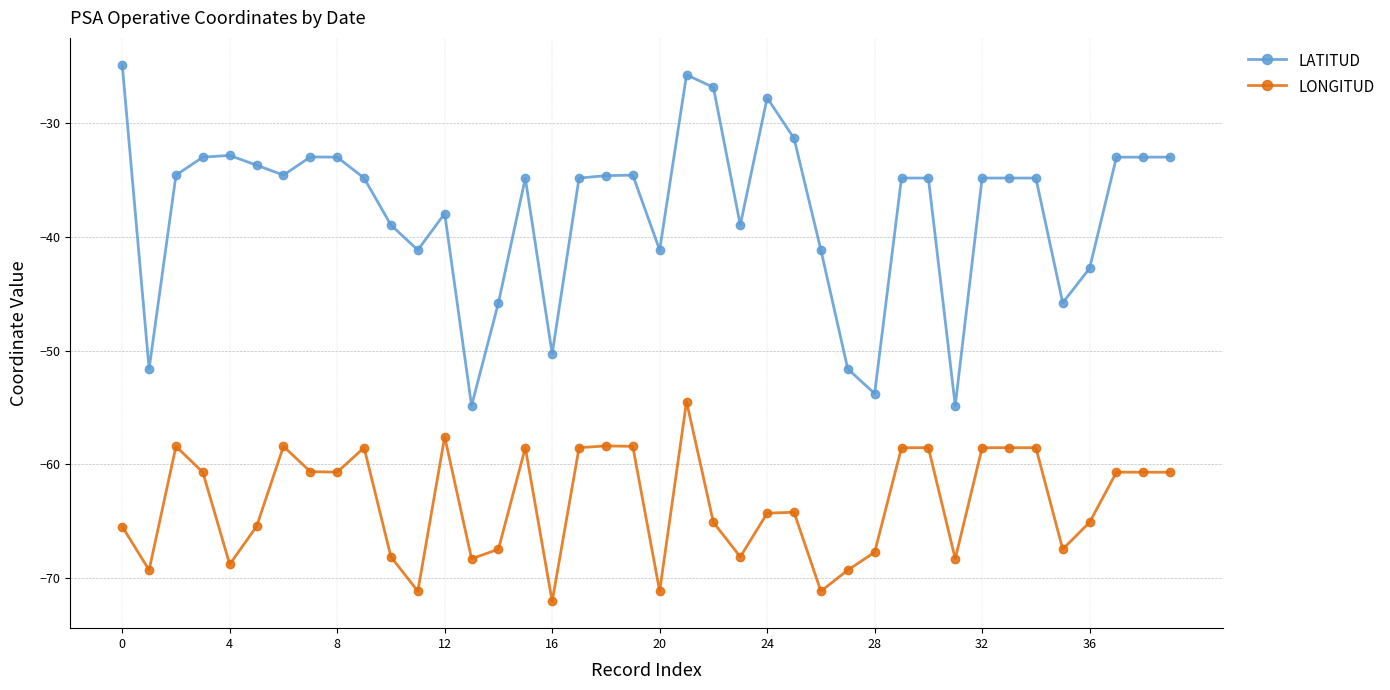

What is the difference between the maximum and second lowest values in the LATITUD series?

30.0